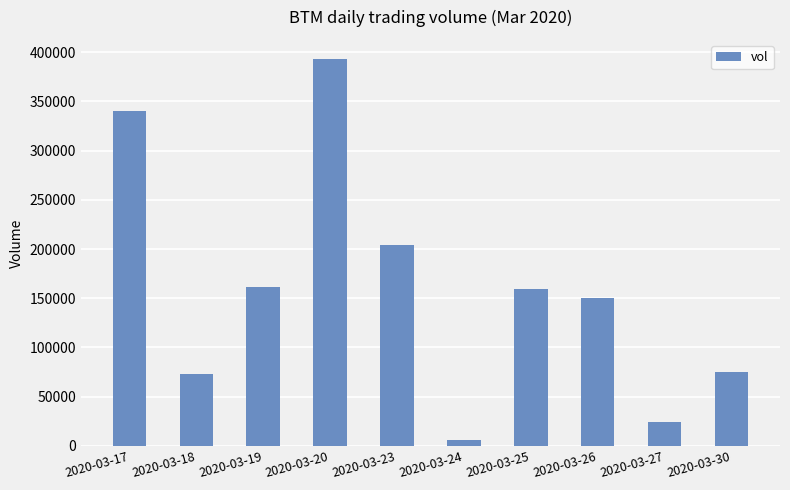

What is the value of the 3rd bar from the left?

161000